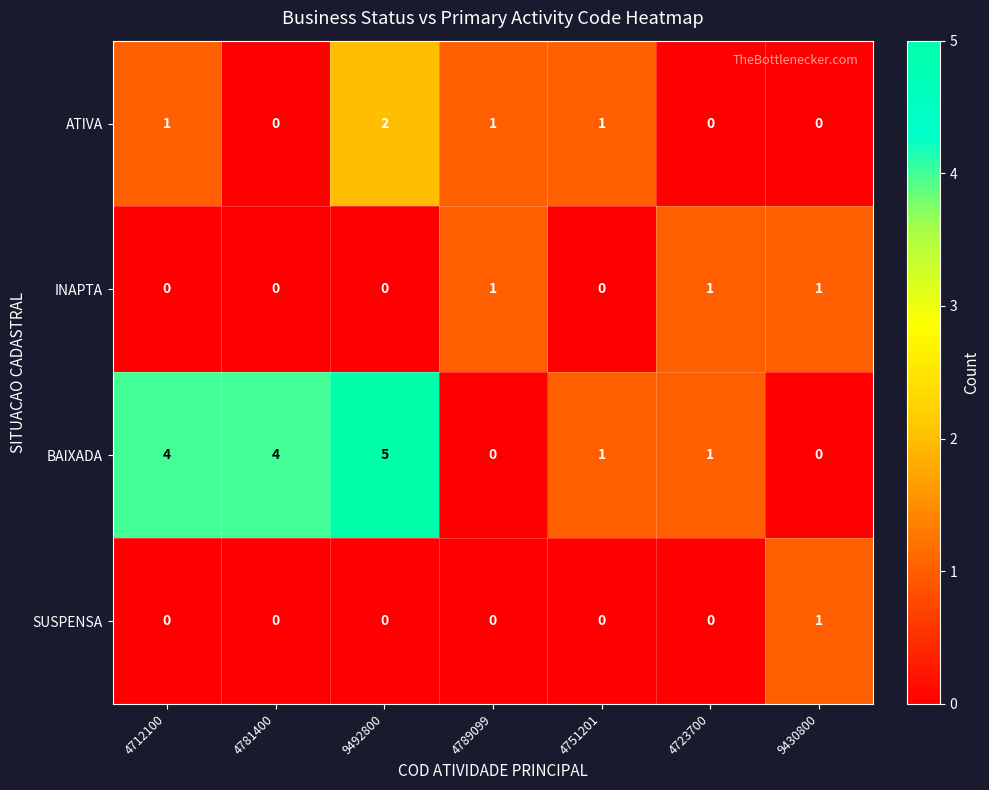

True or false: SUSPENSA has a value of 0 at 4751201.

True